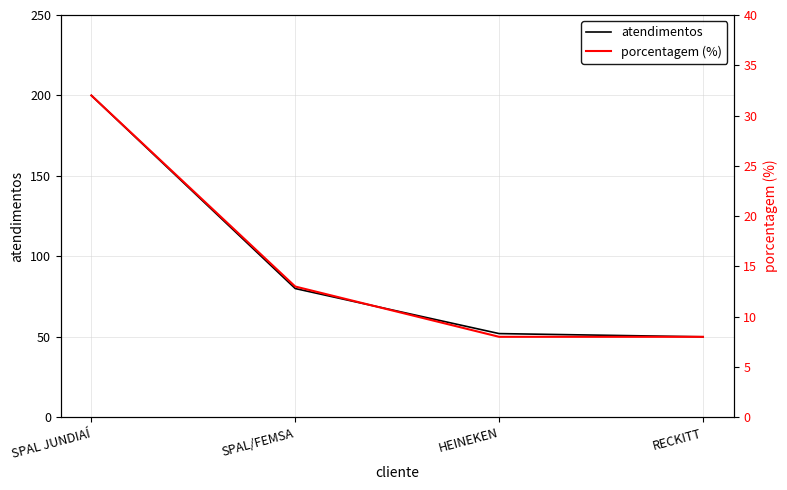

What is the approximate value of atendimentos at SPAL JUNDIAÍ?

200